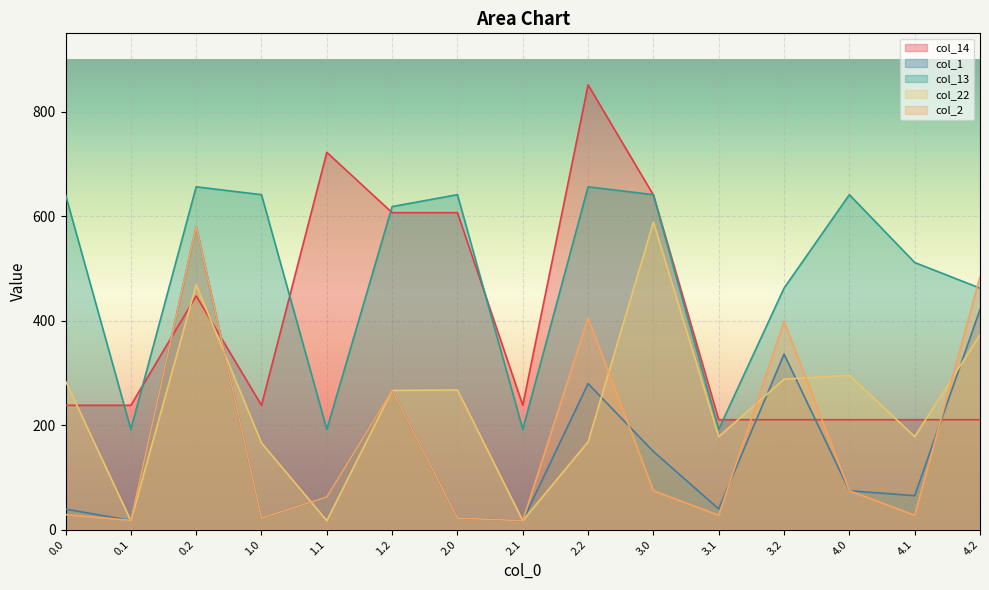

Does the chart display data point markers on the line(s)?

No